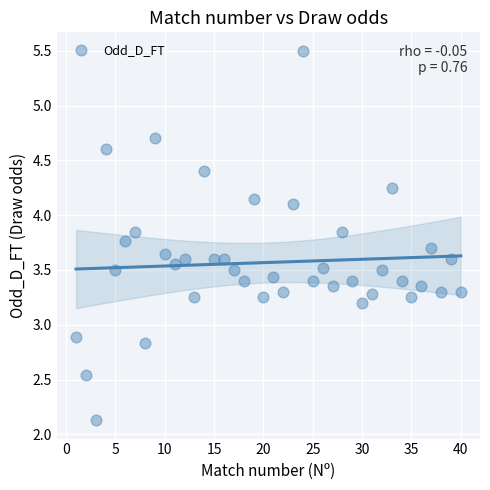

What is the range of X values (max minus min)?

39.0